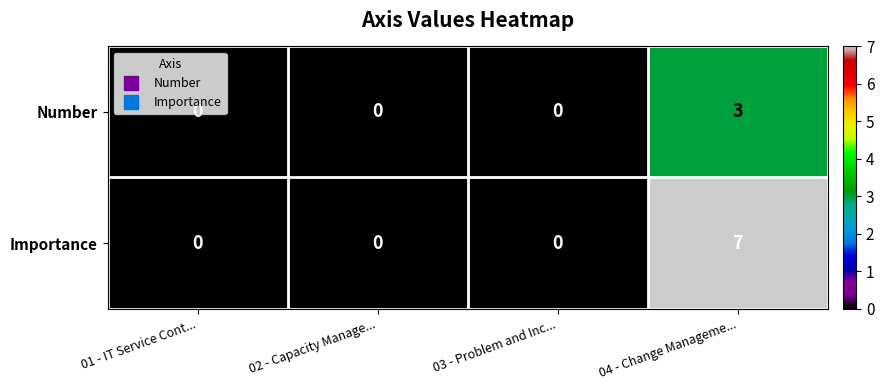

The Number series shows 2 at 03 - Problem and Inc.... True or false?

False